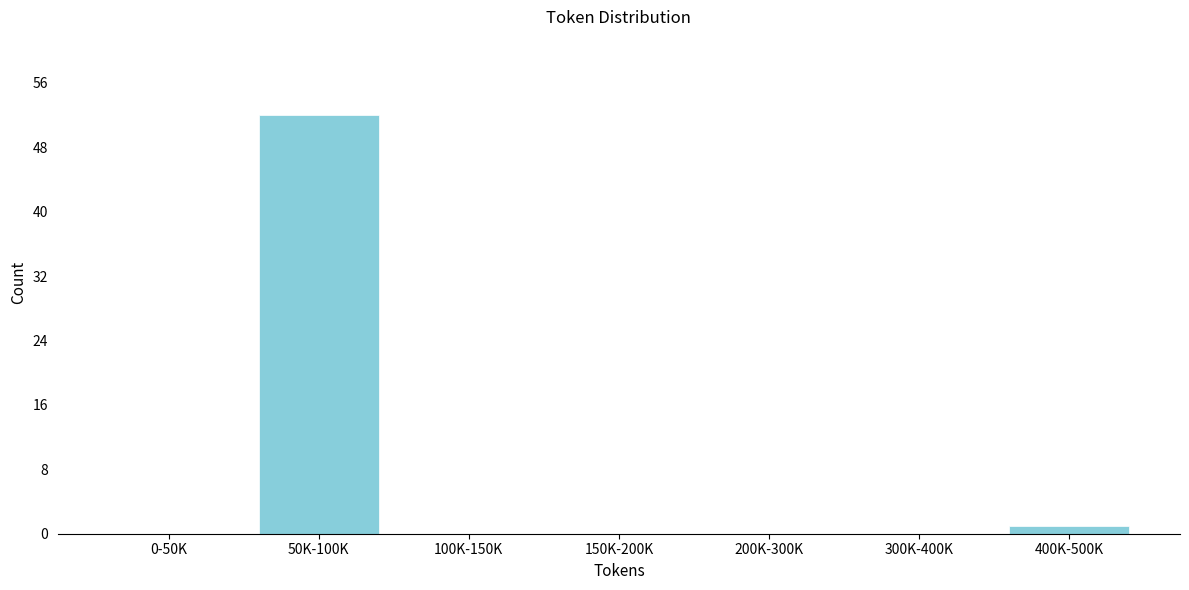

Reading right to left, transcribe all the data shown in this chart.

400K-500K=1	300K-400K=0	200K-300K=0	150K-200K=0	100K-150K=0	50K-100K=52	0-50K=0